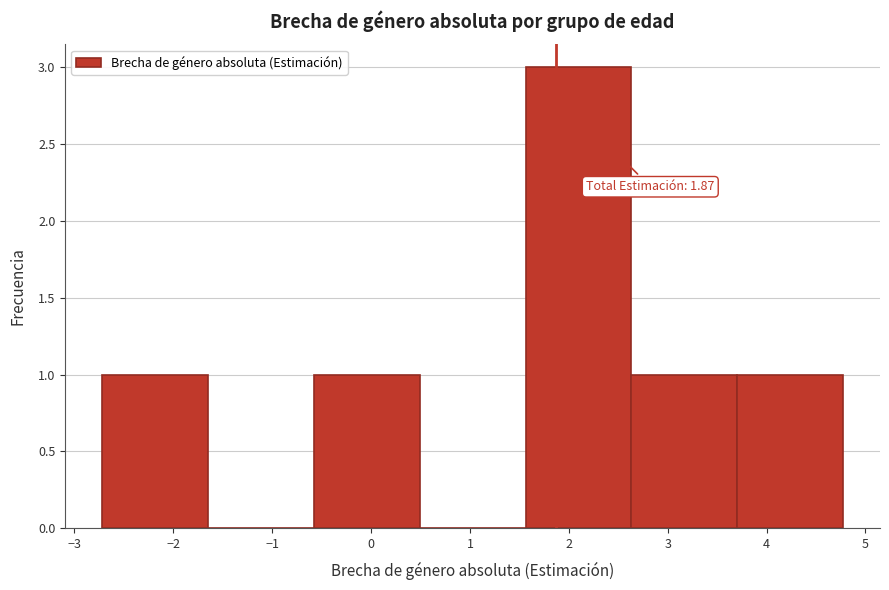

Which range on the x-axis has the tallest bar?

1.6 to 2.6